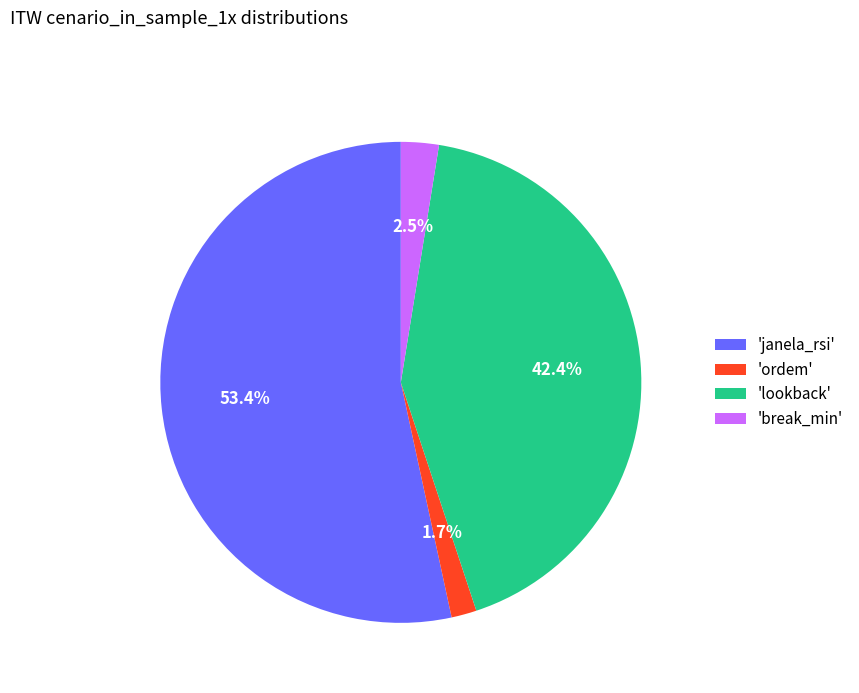

What is the smallest slice in the pie chart?

'ordem'